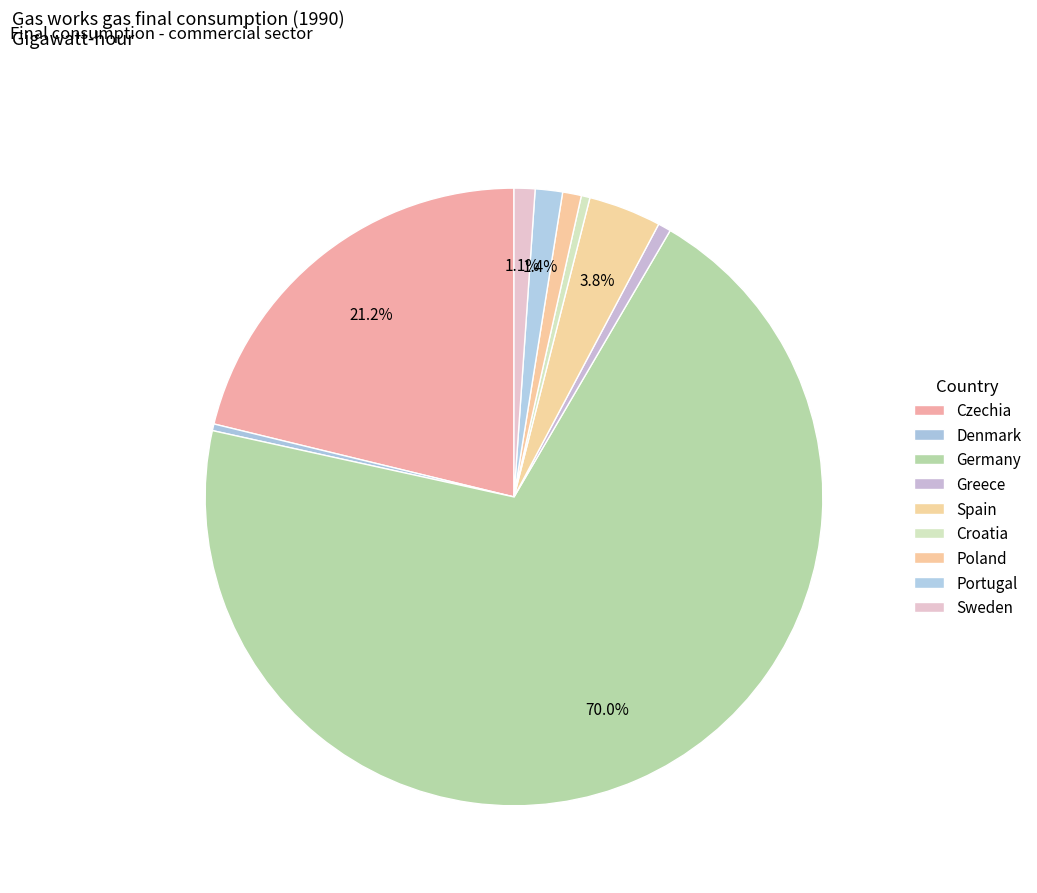

Is it true that Spain is 11% of the pie?

False